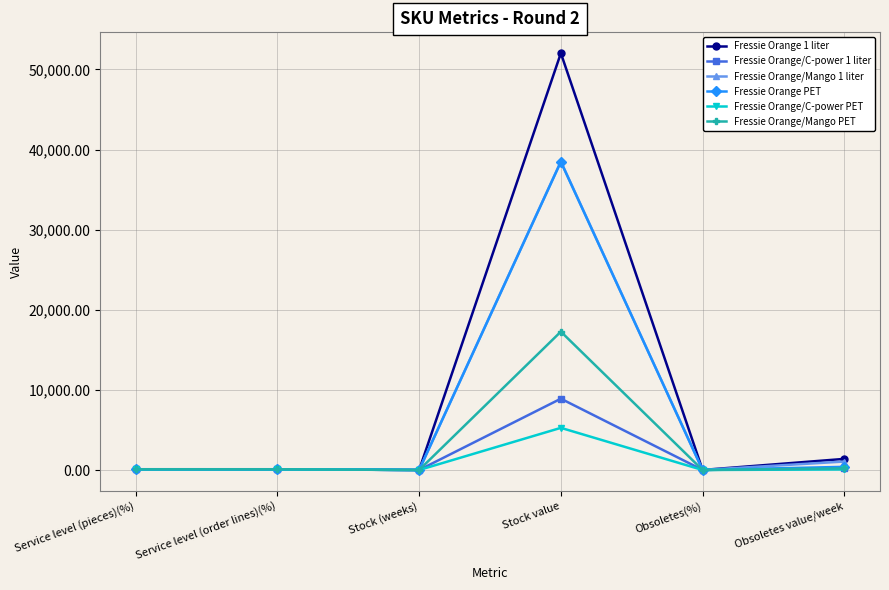

Is the value of Fressie Orange PET at Obsoletes value/week greater than the value of Fressie Orange/Mango 1 liter at Stock value?

No